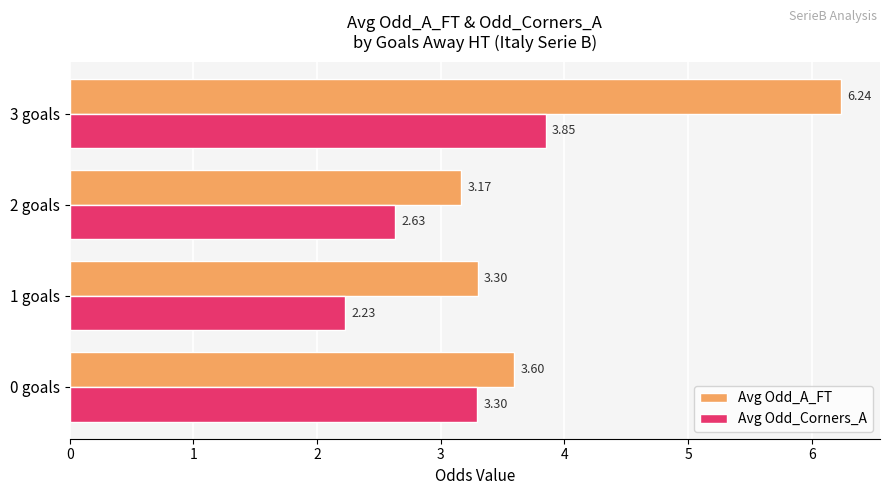

Which label corresponds to the smallest value in the chart?

1 goals